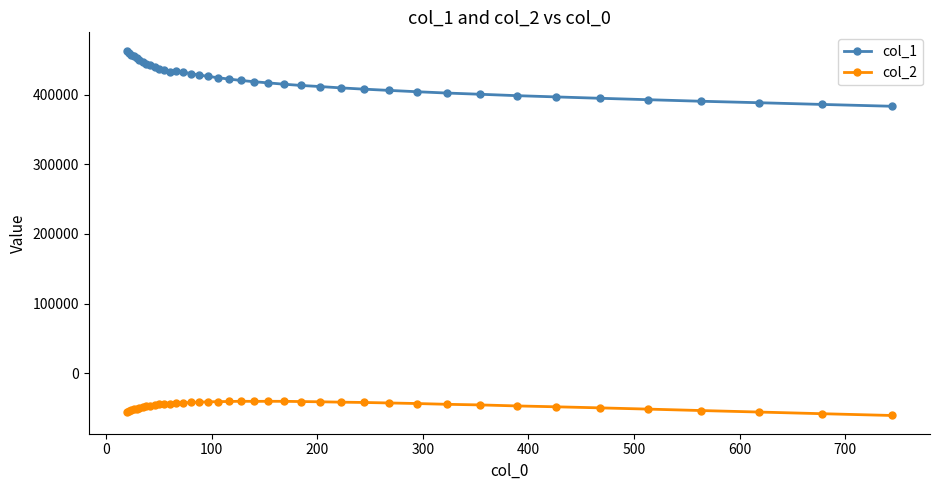

At how many categories does at least one series exceed 90462?

40